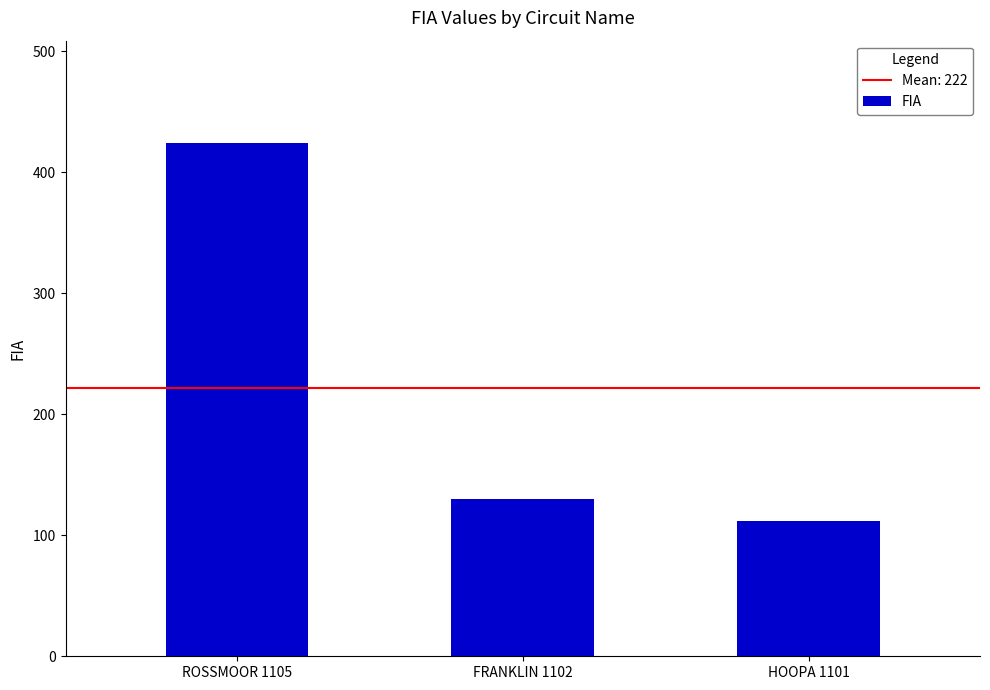

Which label corresponds to the largest value in the chart?

ROSSMOOR 1105